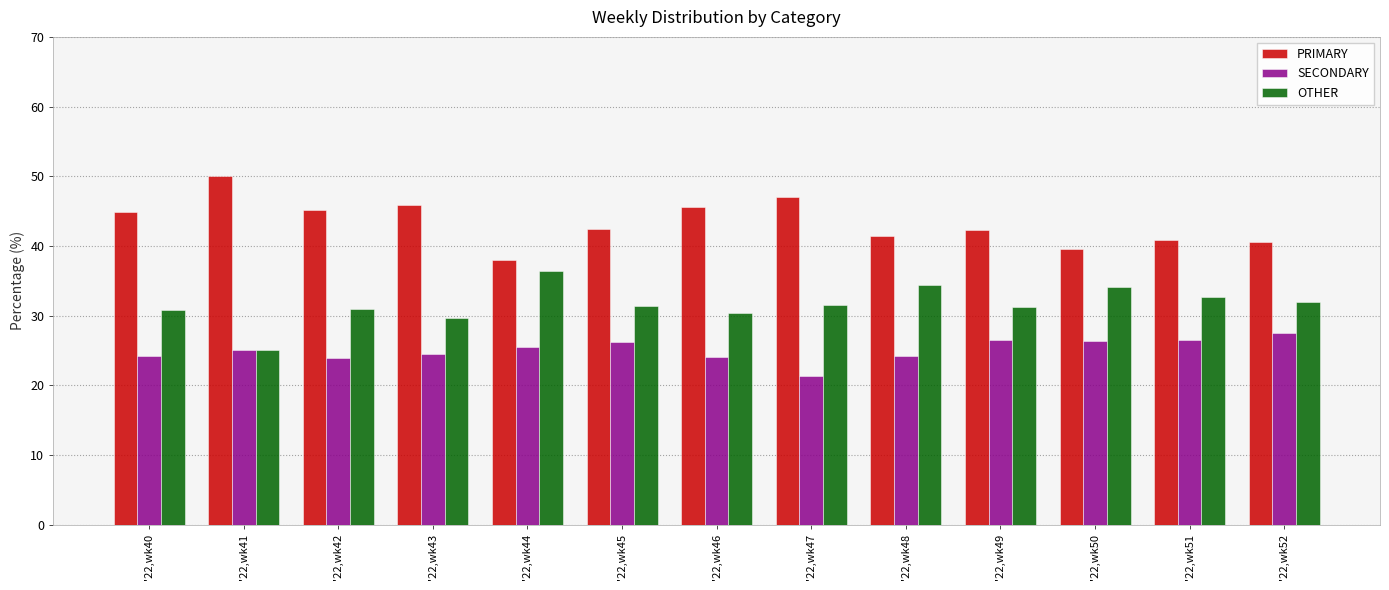

Count the number of data series in this chart.

3